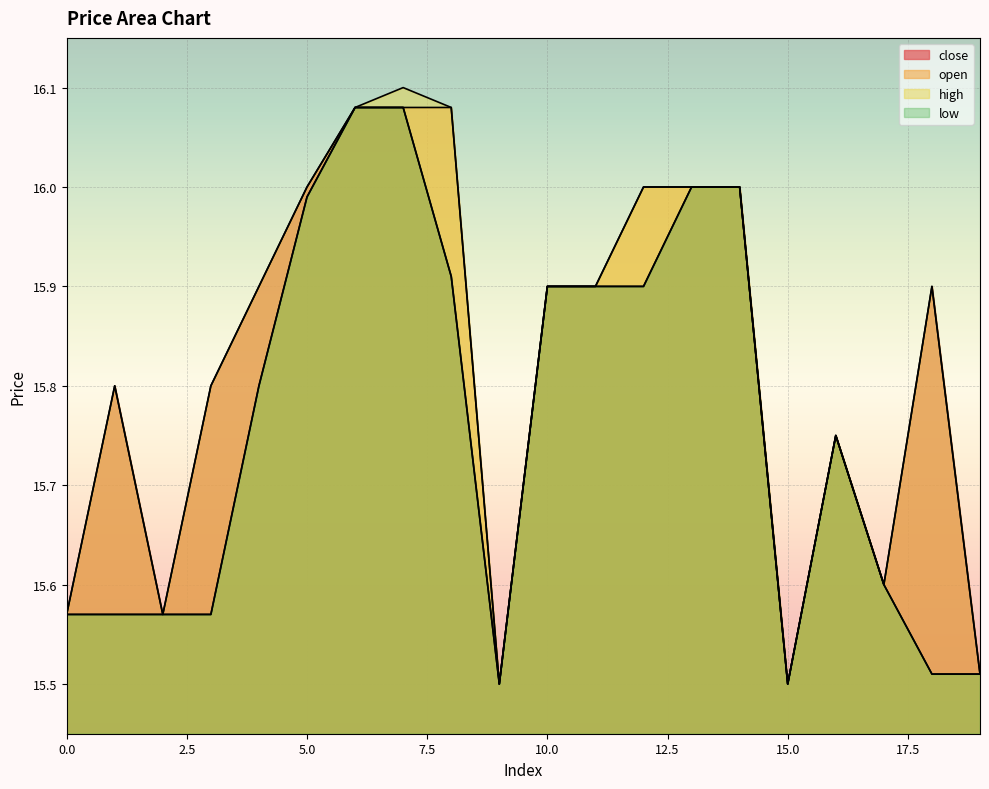

Which has a higher value, 0 or 8?

8